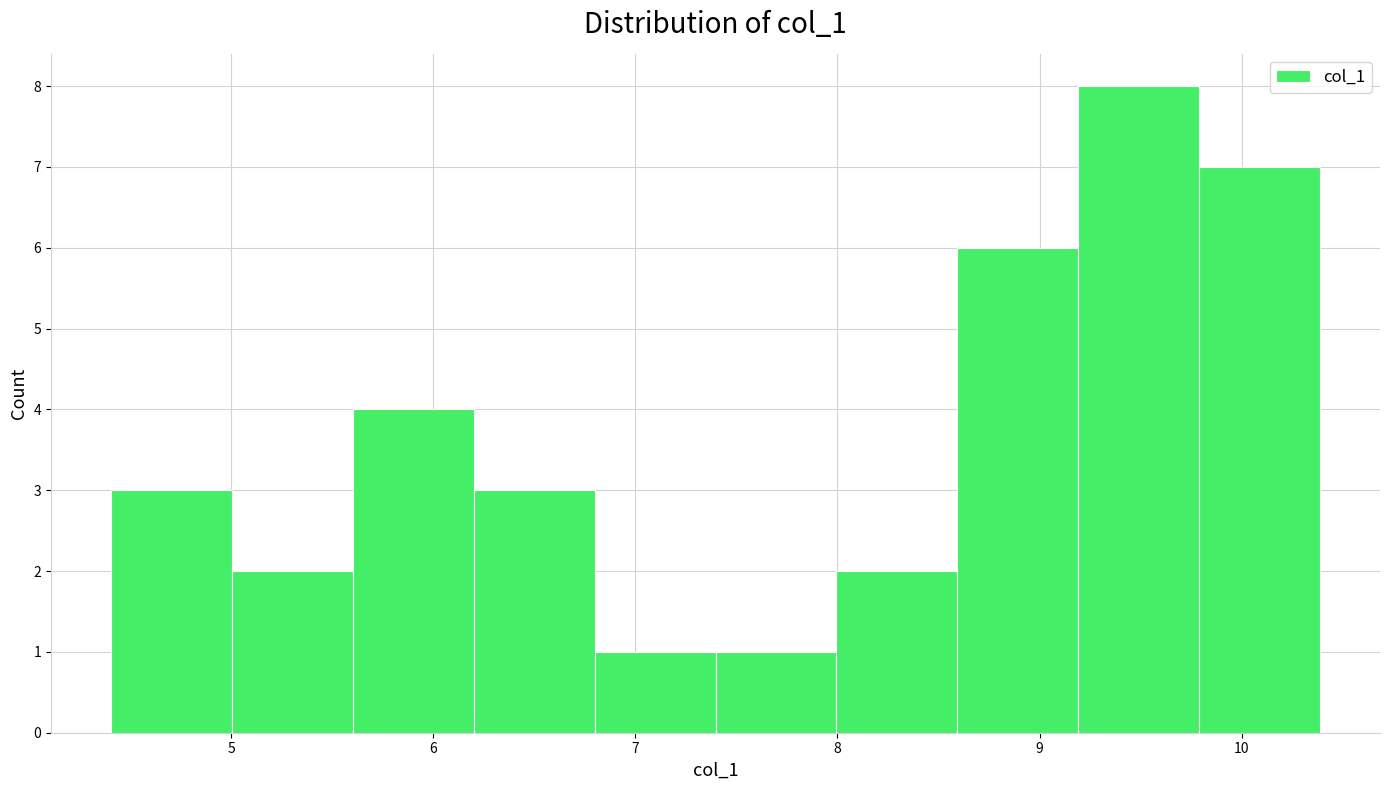

Reading left to right, list every bar in this chart as the range it spans on the x-axis followed by its height. Neither the bar edges nor the heights are printed on the chart, so give them approximately, as read against the axes.

4.4 to 5.0: 3
5.0 to 5.6: 2
5.6 to 6.2: 4
6.2 to 6.8: 3
6.8 to 7.4: 1
7.4 to 8.0: 1
8.0 to 8.6: 2
8.6 to 9.2: 6
9.2 to 9.8: 8
9.8 to 10.4: 7